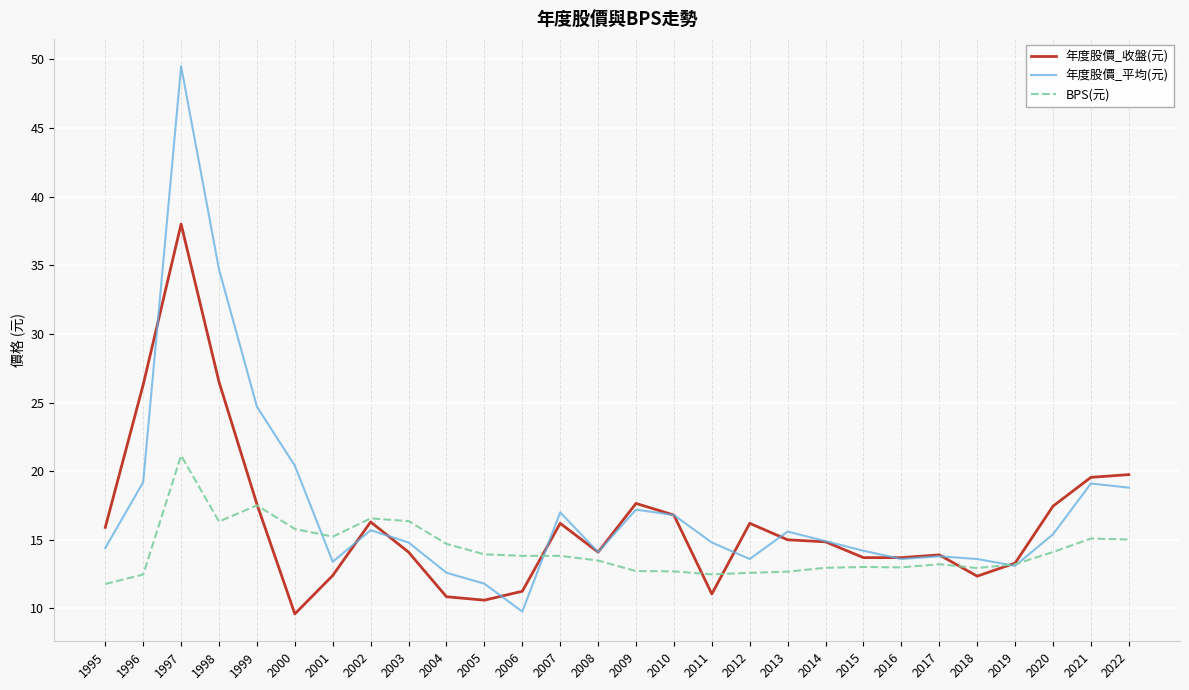

How many lines are shown in the chart?

3